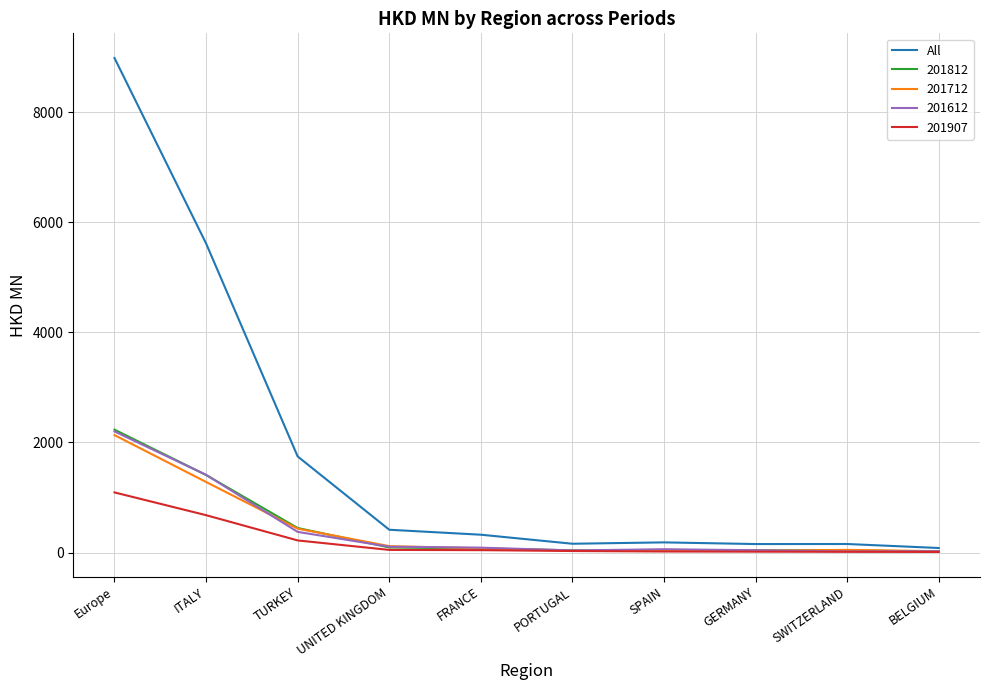

Does the chart display data point markers on the line(s)?

No